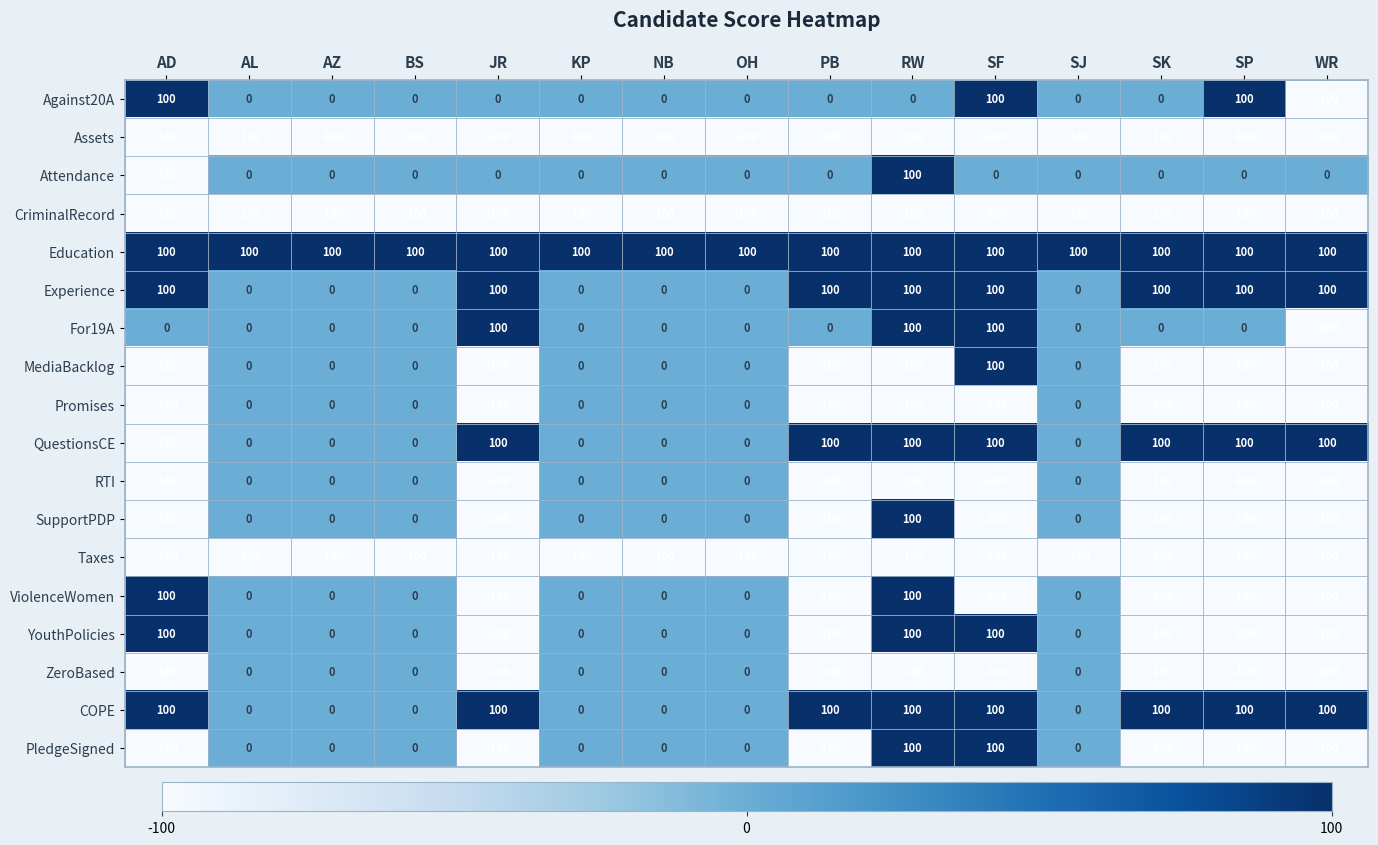

Where is CriminalRecord nearest to the value -100?

AD